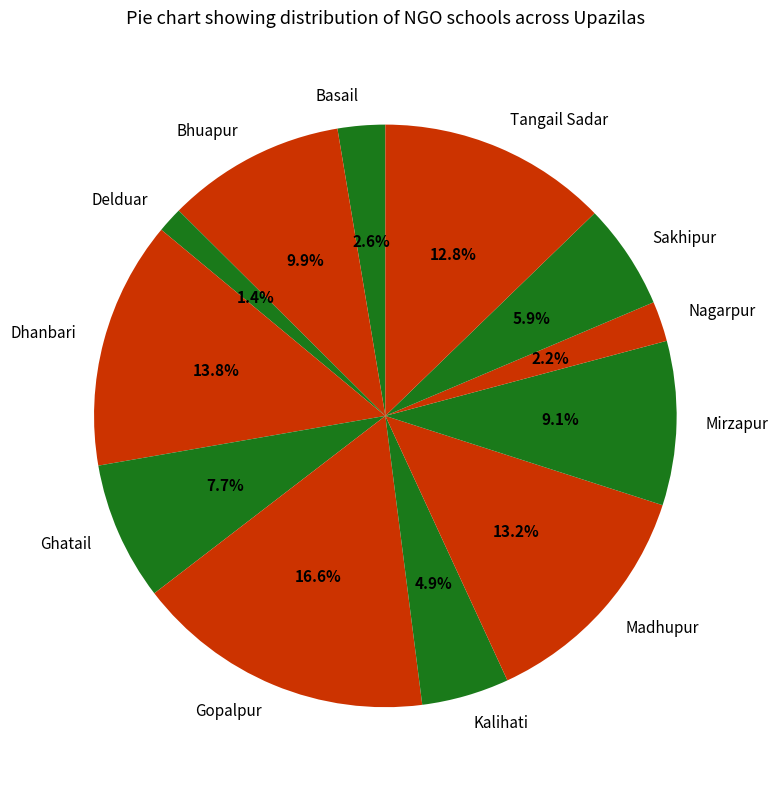

How much of the chart is everything except Madhupur?

86.8%